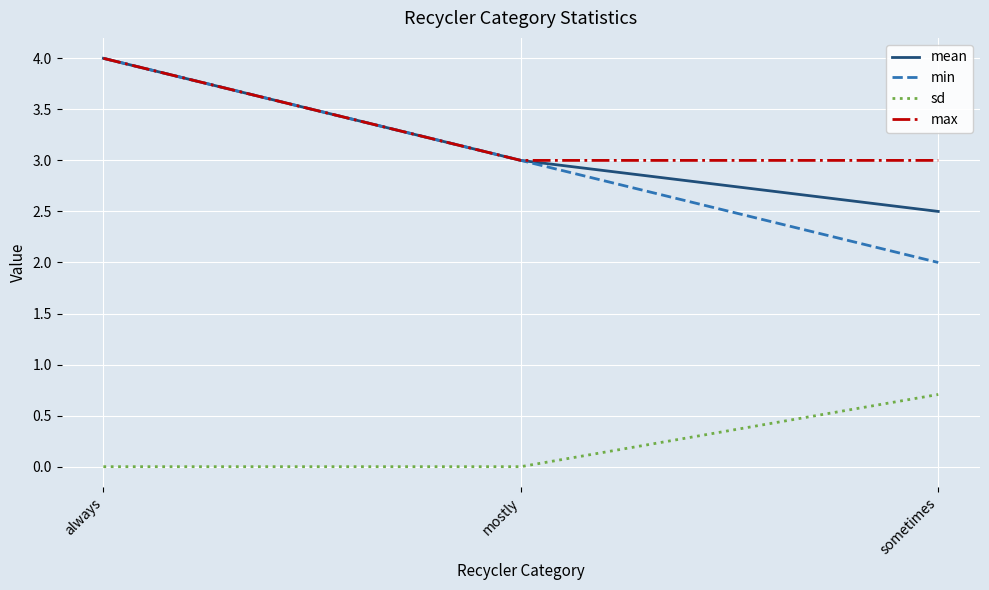

Is the value of min at sometimes greater than the value of max at sometimes?

No